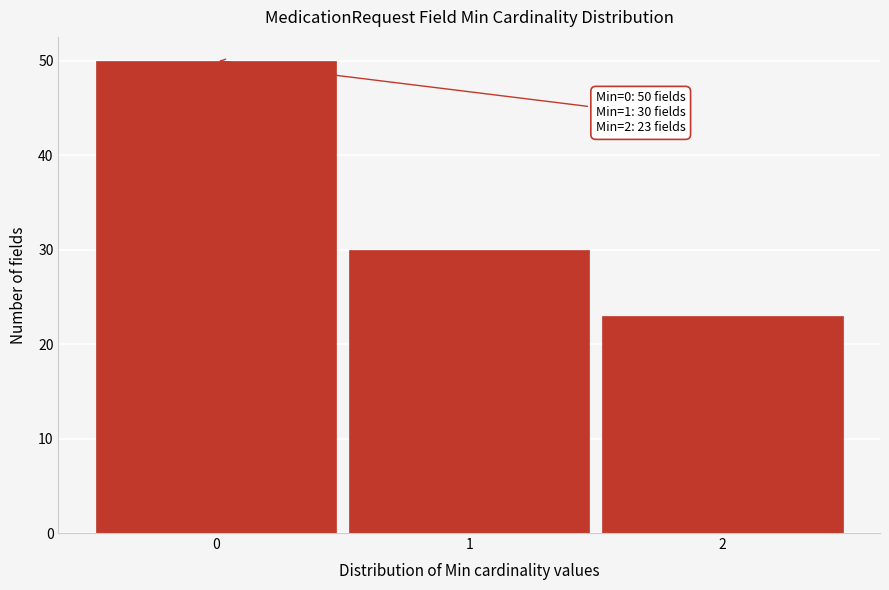

Reading left to right, transcribe all the data shown in this chart.

0=50	1=30	2=23